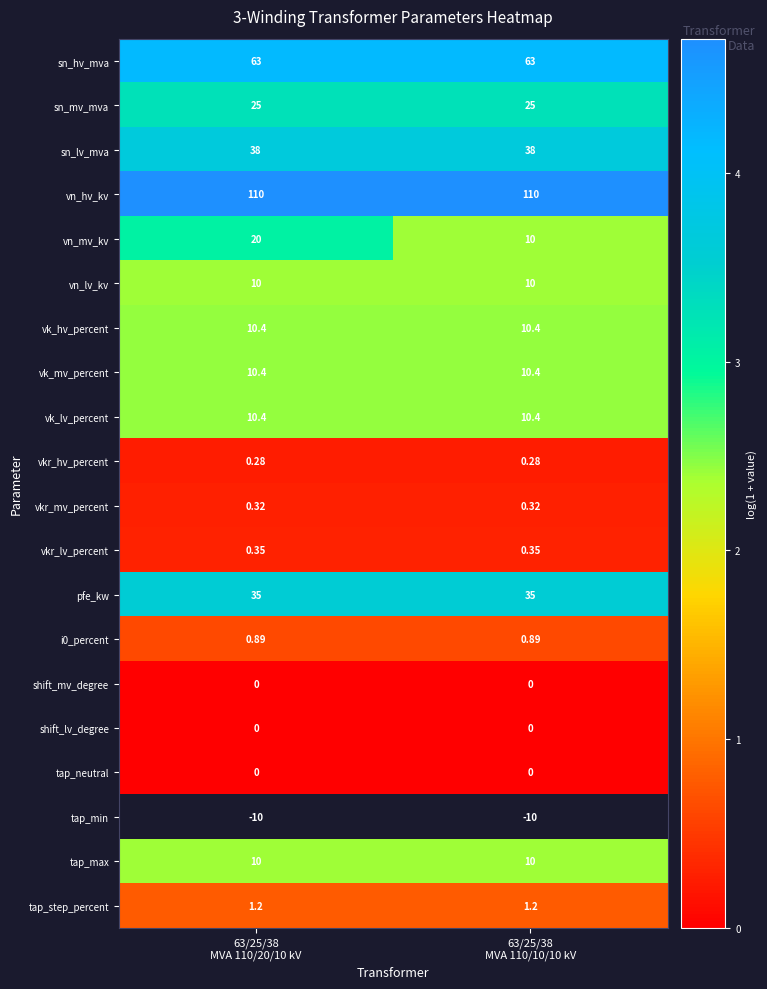

Which series has the widest spread of values?

vn_mv_kv